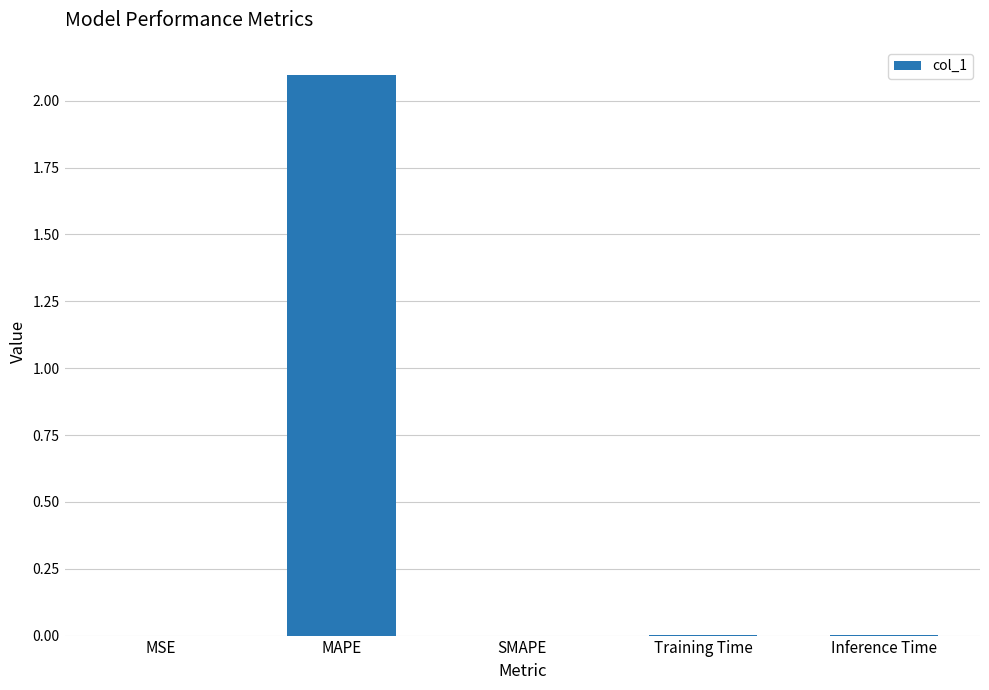

Is it true that the value at Inference Time is 0.0?

True